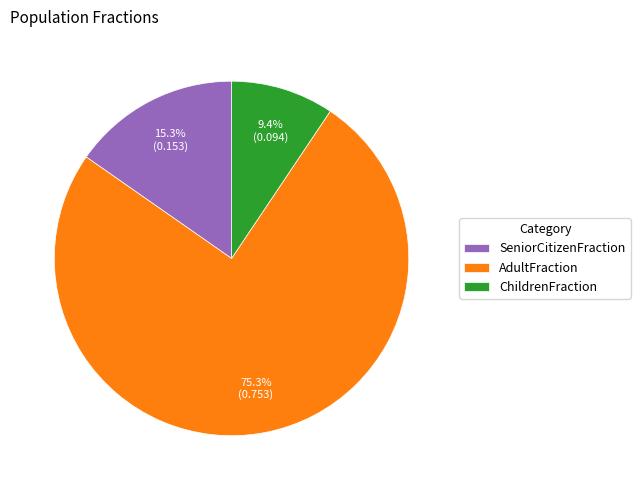

To the nearest percent, what is the difference between the ChildrenFraction and AdultFraction slice percentages?

66%